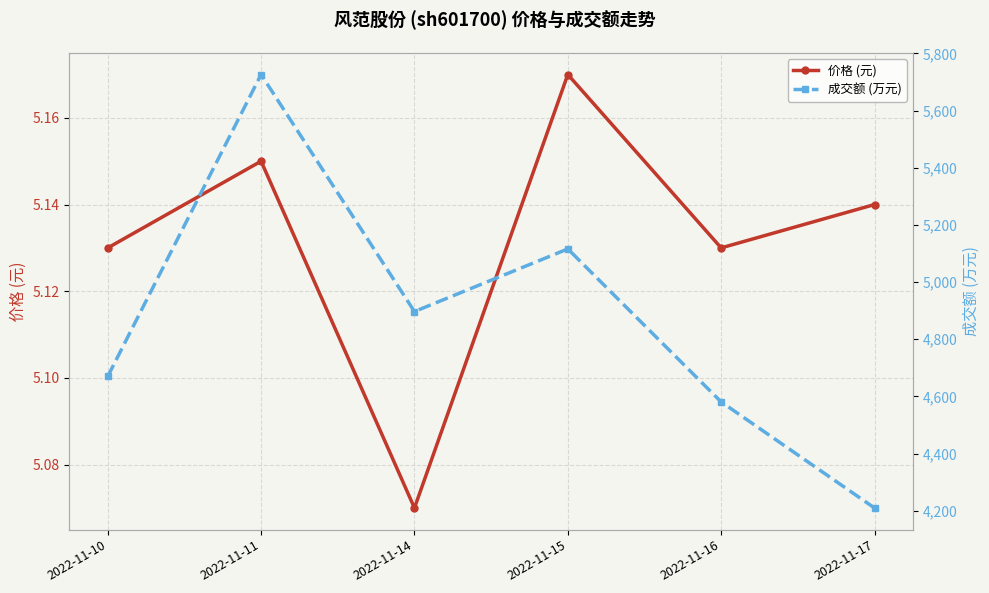

Reading left to right, list all the values displayed in this chart.

价格 (元): 2022-11-10=5.1	2022-11-11=5.2	2022-11-14=5.1	2022-11-15=5.2	2022-11-16=5.1	2022-11-17=5.1
成交额 (万元): 2022-11-10=4670.0	2022-11-11=5726.0	2022-11-14=4897.0	2022-11-15=5116.0	2022-11-16=4581.0	2022-11-17=4210.0